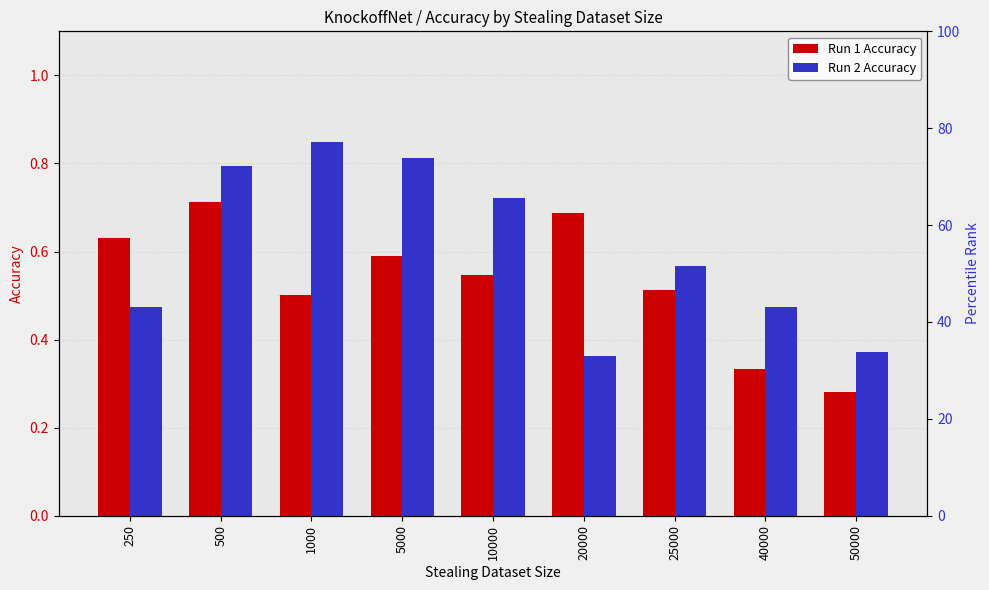

What is the difference between the second highest and second lowest values in the Run 2 Accuracy series?

0.4